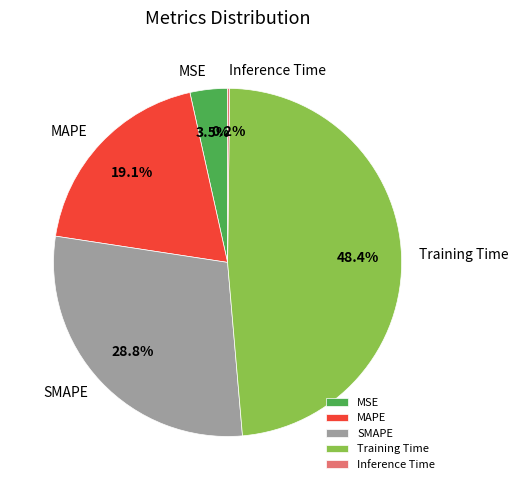

Is MAPE the majority of the pie?

No